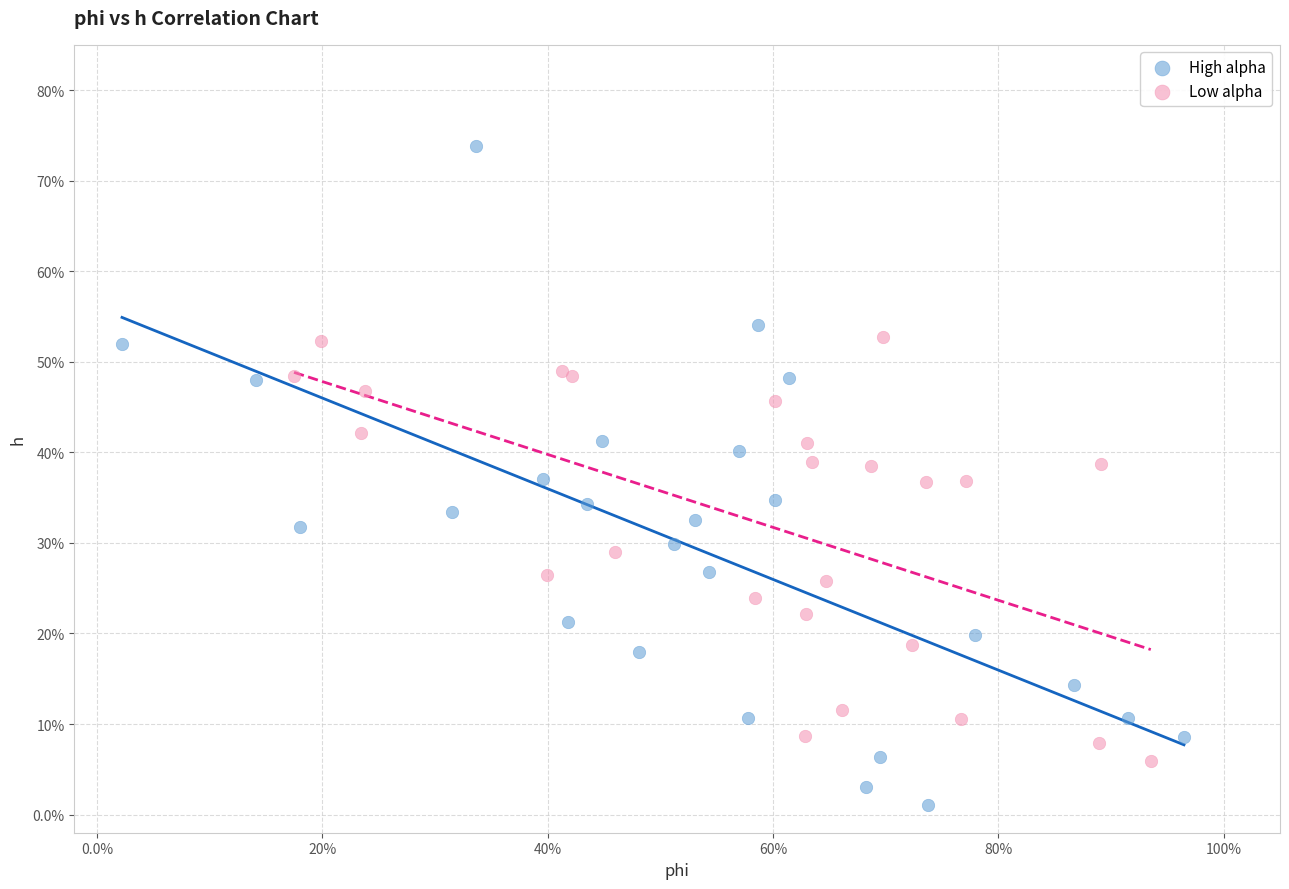

Which series contains the highest Y value?

High alpha